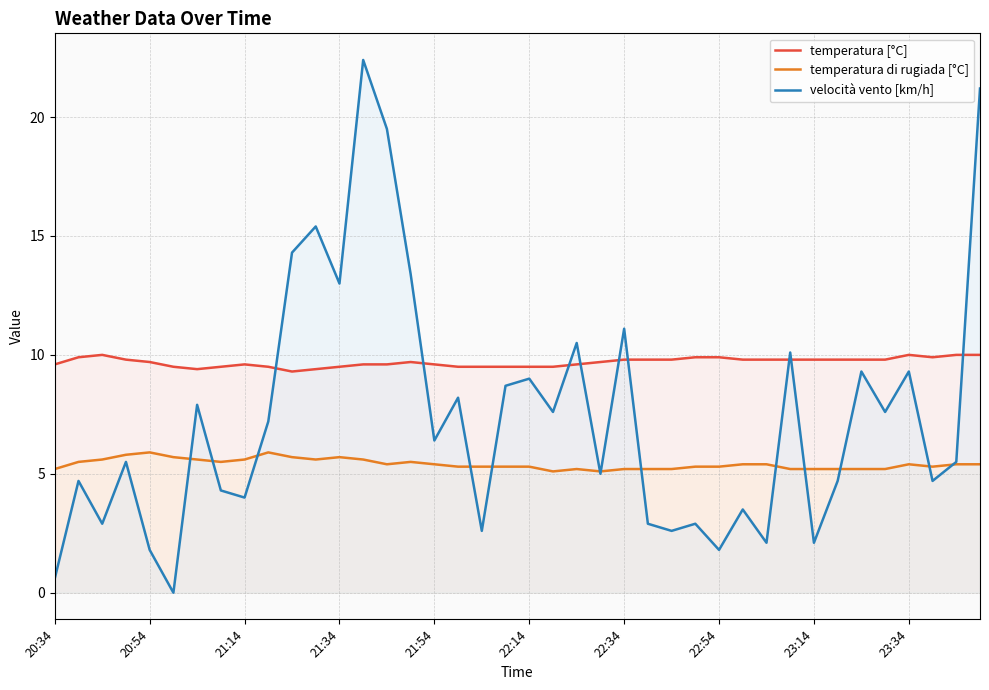

Reading left to right, transcribe all the data shown in this chart.

temperatura [°C]: 9.6	9.9	10.0	9.8	9.7	9.5	9.4	9.5	9.6	9.5	9.3	9.4	9.5	9.6	9.6	9.7	9.6	9.5	9.5	9.5	9.5	9.5	9.6	9.7	9.8	9.8	9.8	9.9	9.9	9.8	9.8	9.8	9.8	9.8	9.8	9.8	10.0	9.9	10.0	10.0
temperatura di rugiada [°C]: 5.2	5.5	5.6	5.8	5.9	5.7	5.6	5.5	5.6	5.9	5.7	5.6	5.7	5.6	5.4	5.5	5.4	5.3	5.3	5.3	5.3	5.1	5.2	5.1	5.2	5.2	5.2	5.3	5.3	5.4	5.4	5.2	5.2	5.2	5.2	5.2	5.4	5.3	5.4	5.4
velocità vento [km/h]: 0.6	4.7	2.9	5.5	1.8	0.0	7.9	4.3	4.0	7.2	14.3	15.4	13.0	22.4	19.5	13.4	6.4	8.2	2.6	8.7	9.0	7.6	10.5	5.0	11.1	2.9	2.6	2.9	1.8	3.5	2.1	10.1	2.1	4.7	9.3	7.6	9.3	4.7	5.5	21.2